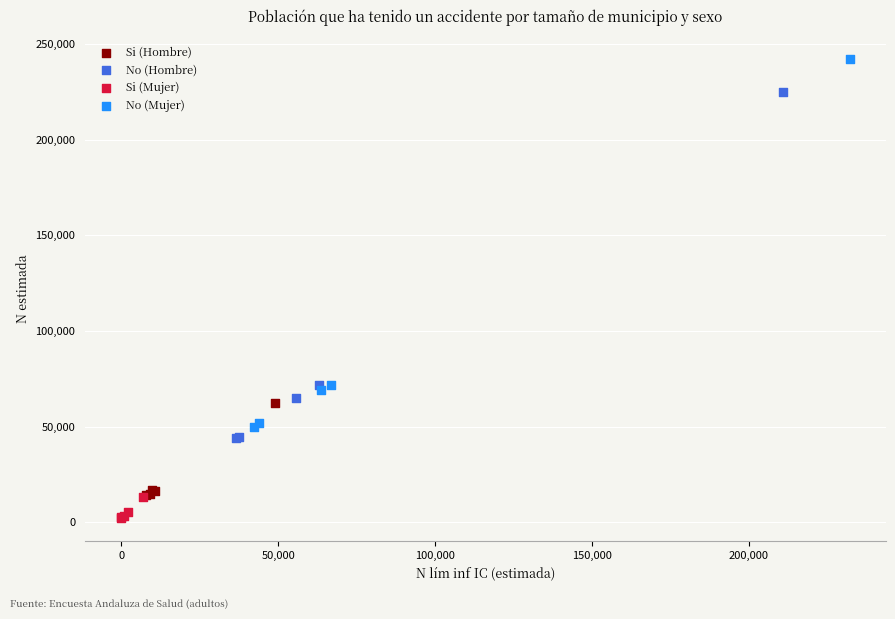

What are all the series names shown in the legend?

Si (Hombre), No (Hombre), Si (Mujer), No (Mujer)